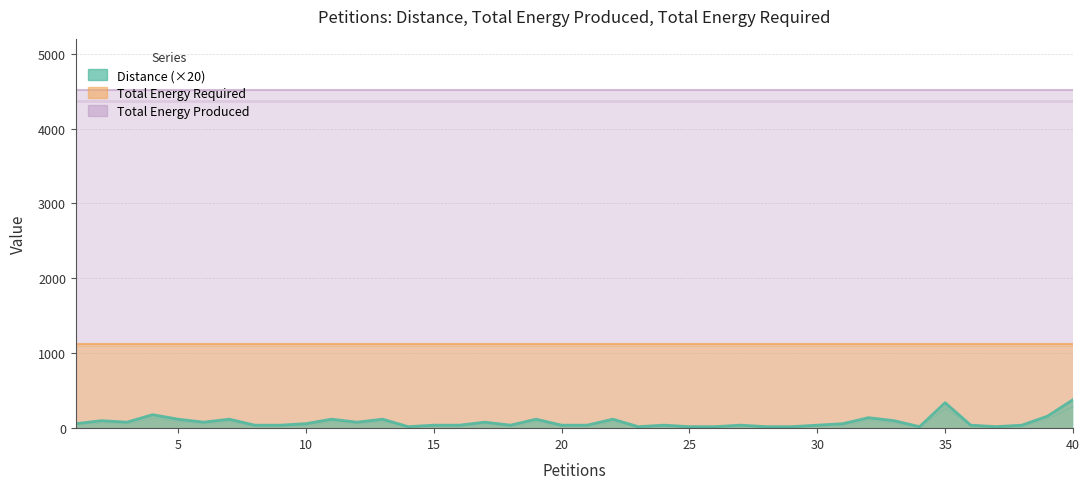

List the series in order of their overall mean, highest first.

Total Energy Produced, Total Energy Required, Distance